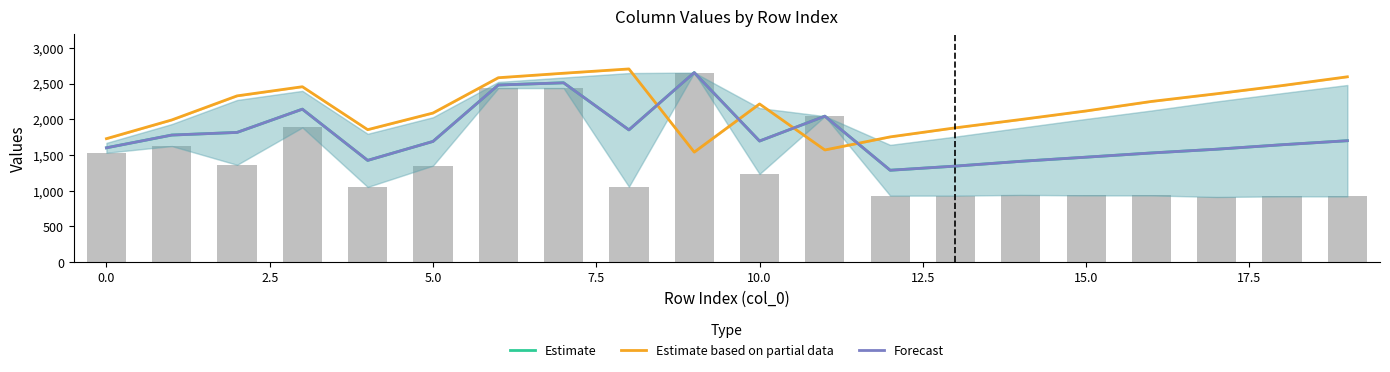

At 12, list the series in order from largest to smallest.

Estimate based on partial data, Estimate, Forecast